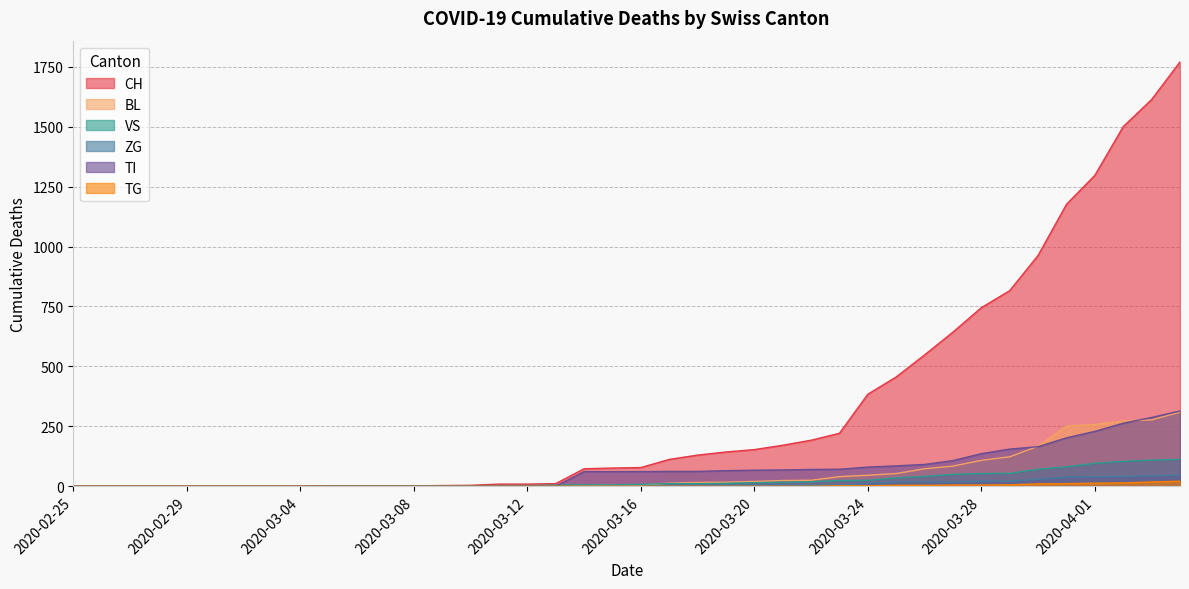

At how many categories does at least one series exceed 1096?

5